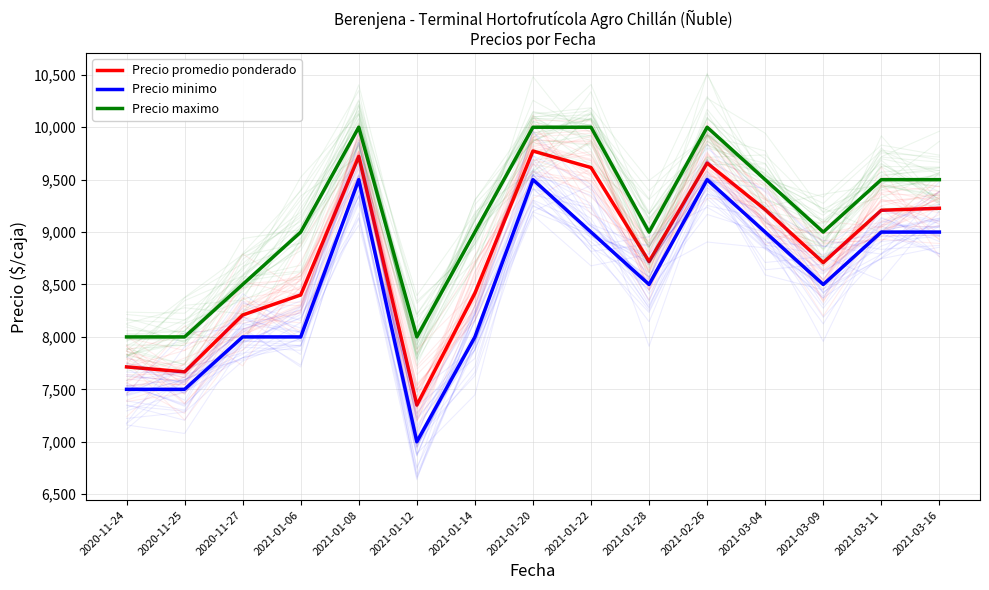

At which category does the chart reach its peak across all series?

2021-01-08